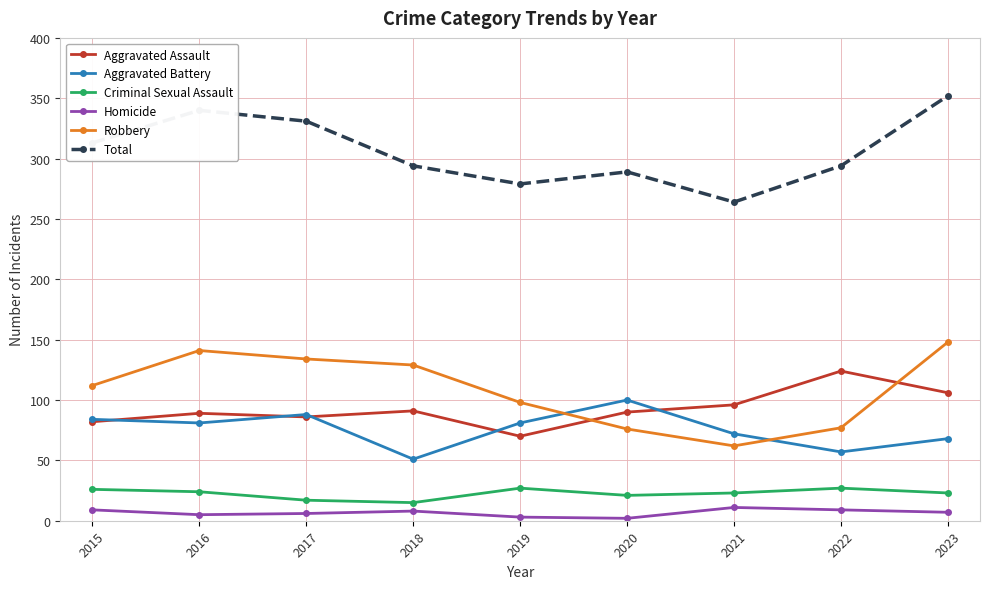

What is the difference between the highest and lowest values at 2018?

286